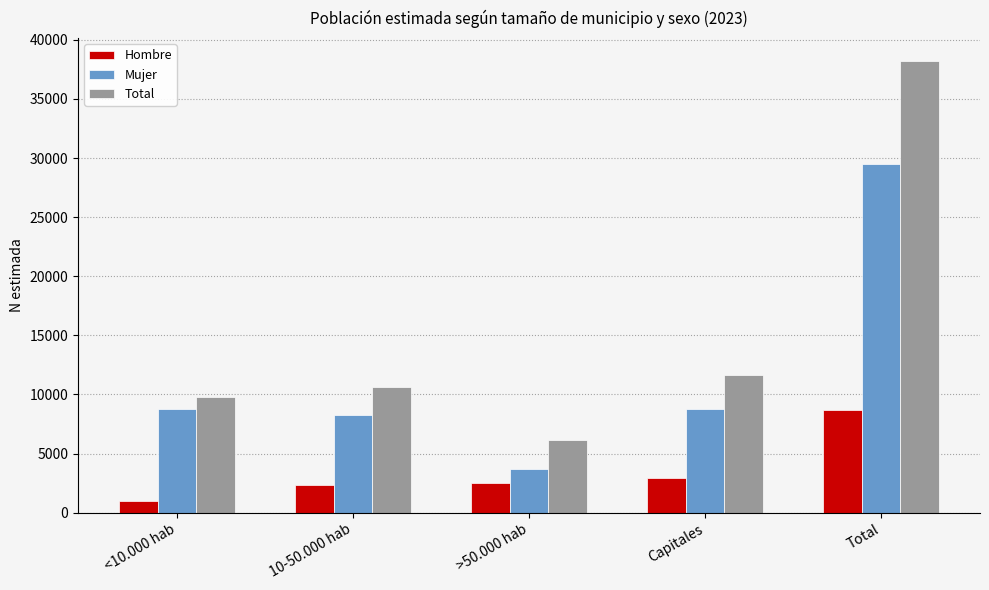

At which label is Hombre closest to 4840?

Capitales